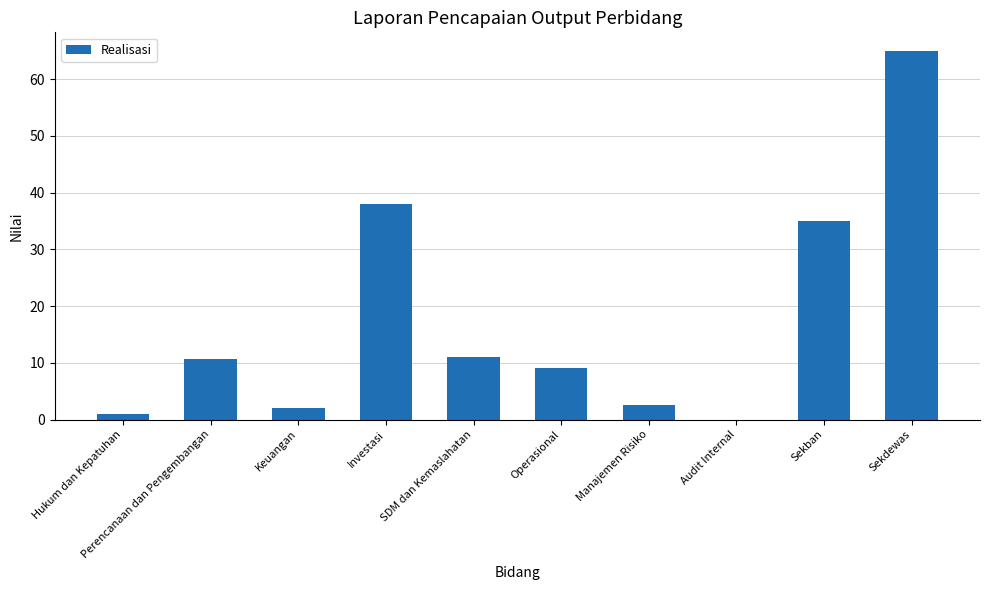

What is the sum of the values at Audit Internal and Operasional?

9.0